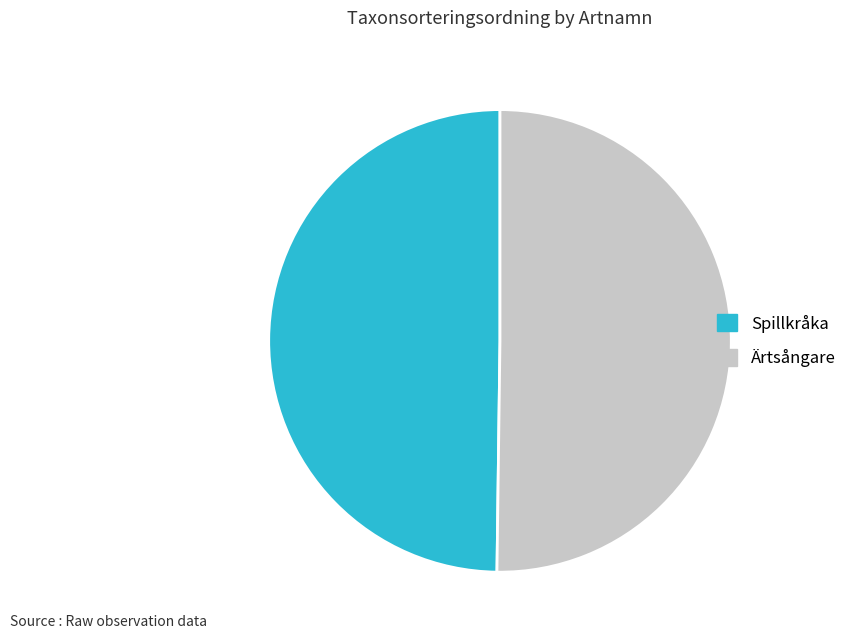

Approximately how many times larger is the value at Spillkråka compared to Ärtsångare?

1.0